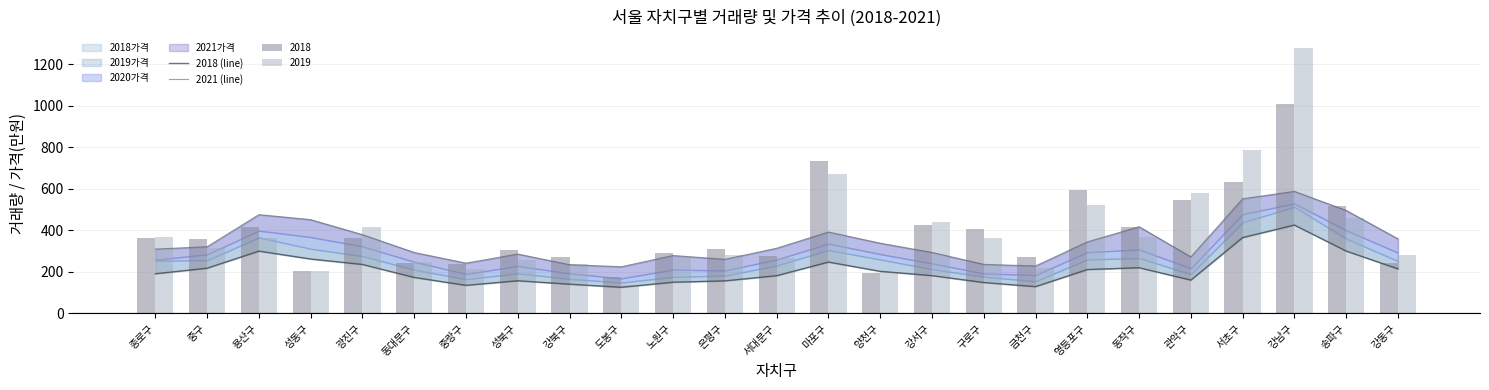

Read the 2018 (line) value at 송파구.

300.2